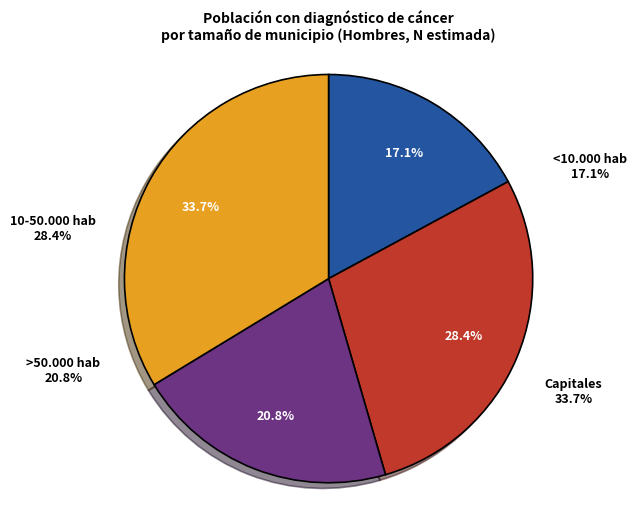

To the nearest percent, what is the average slice percentage?

25%